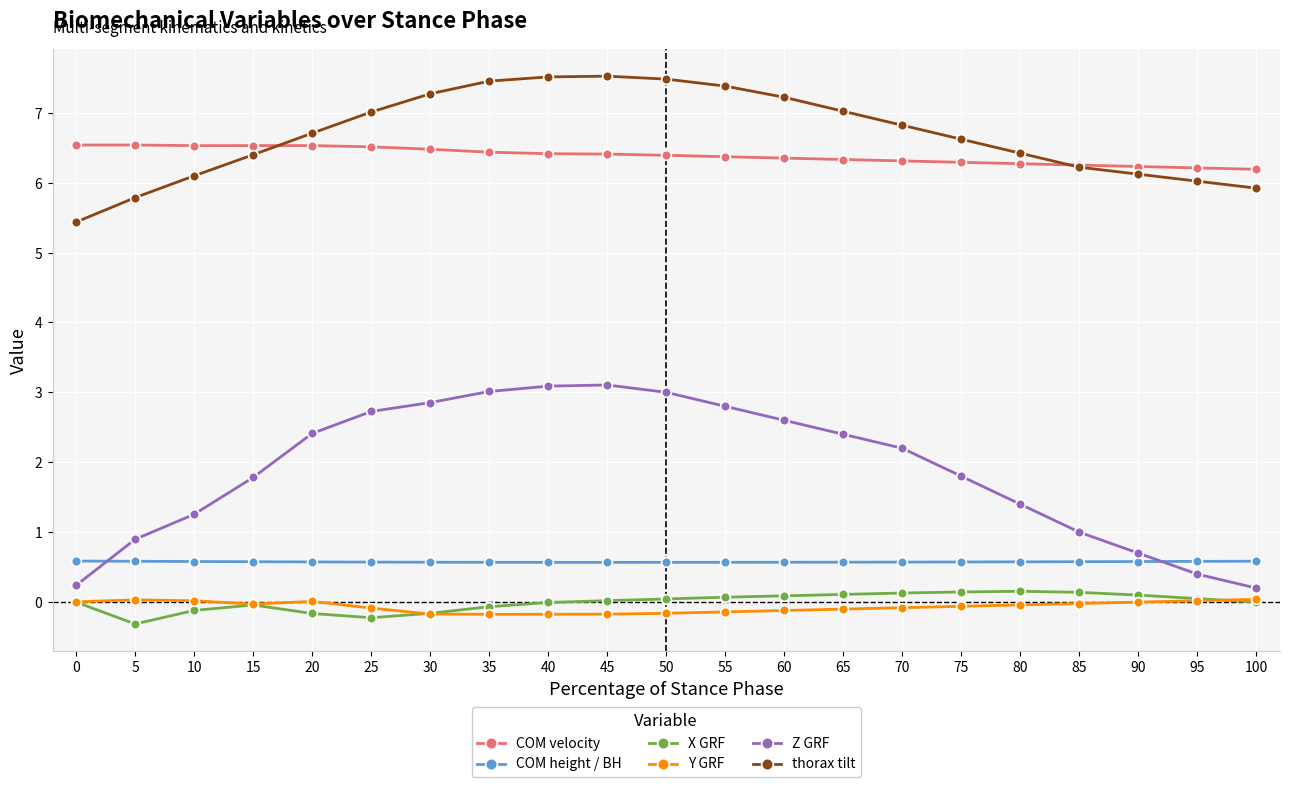

At 70, list the series in order from largest to smallest.

thorax tilt, COM velocity, Z GRF, COM height / BH, X GRF, Y GRF